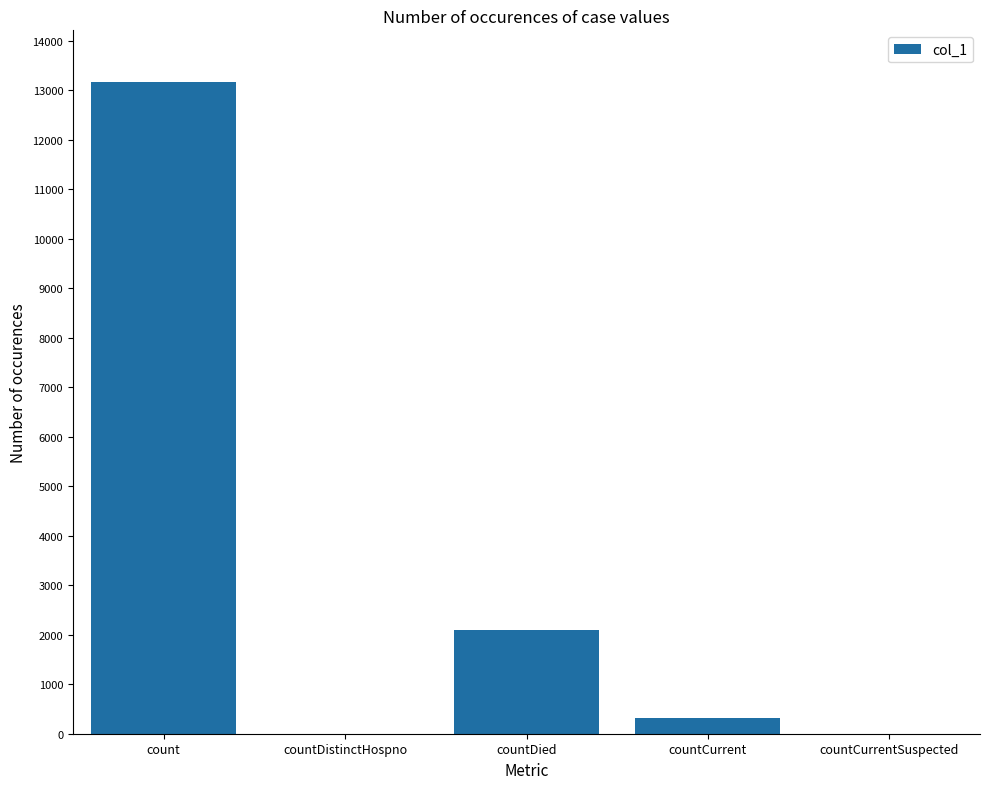

The value at countDistinctHospno is 0. True or false?

True